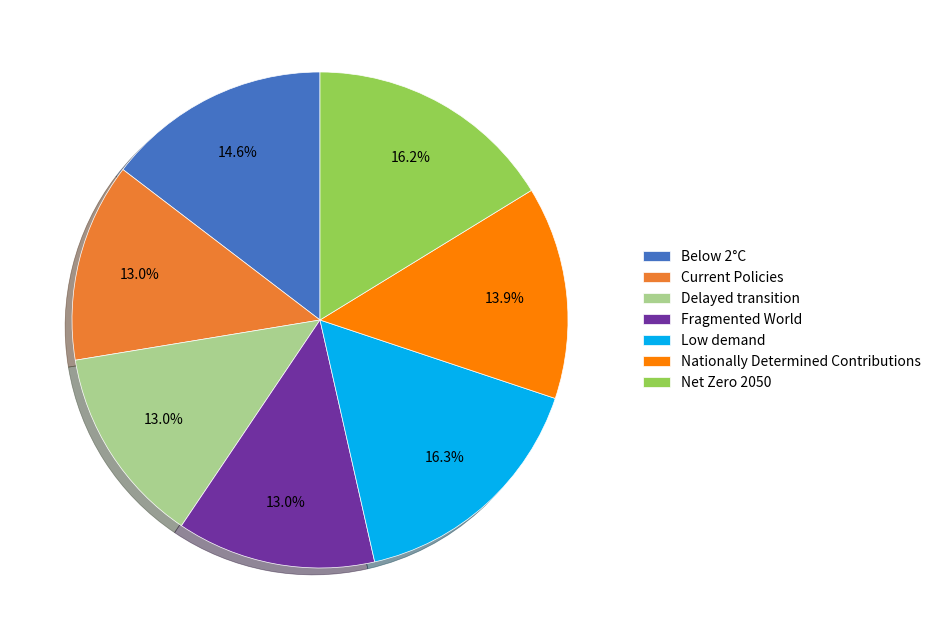

What percentage is the Below 2°C slice, to the nearest percent?

15%